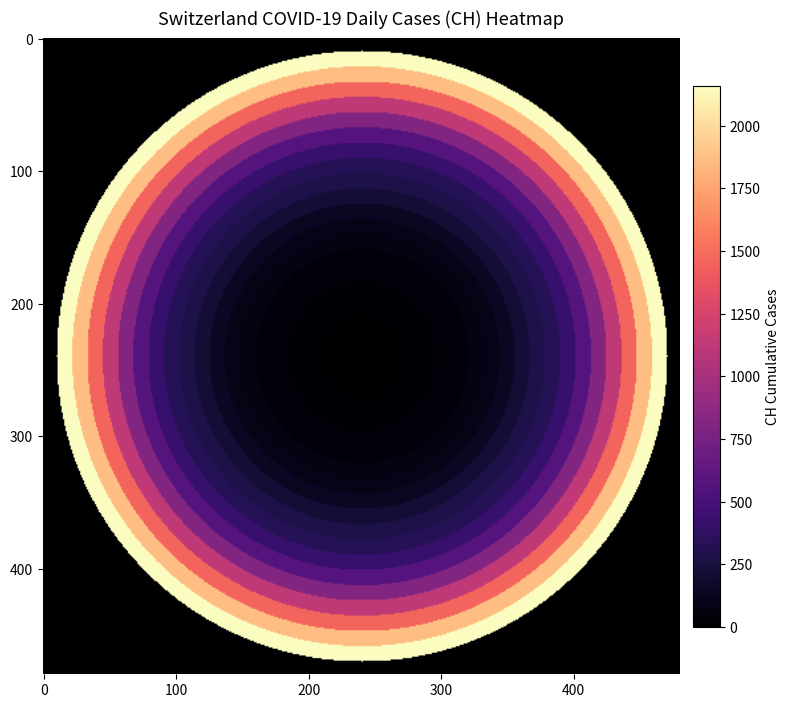

Reading left to right, extract all data points from this chart.

2020-02-25: 0	0	0	0	0	0	0	0	0	0	0	0	0	0	0	0	0	0	0	0
2020-02-26: 4	4	4	4	4	4	4	4	4	4	4	4	4	4	4	4	4	4	4	4
2020-02-27: 8	8	8	8	8	8	8	8	8	8	8	8	8	8	8	8	8	8	8	8
2020-02-28: 20	20	20	20	20	20	20	20	20	20	20	20	20	20	20	20	20	20	20	20
2020-02-29: 30	30	30	30	30	30	30	30	30	30	30	30	30	30	30	30	30	30	30	30
2020-03-01: 36	36	36	36	36	36	36	36	36	36	36	36	36	36	36	36	36	36	36	36
2020-03-02: 50	50	50	50	50	50	50	50	50	50	50	50	50	50	50	50	50	50	50	50
2020-03-03: 69	69	69	69	69	69	69	69	69	69	69	69	69	69	69	69	69	69	69	69
2020-03-04: 97	97	97	97	97	97	97	97	97	97	97	97	97	97	97	97	97	97	97	97
2020-03-05: 142	142	142	142	142	142	142	142	142	142	142	142	142	142	142	142	142	142	142	142
2020-03-06: 219	219	219	219	219	219	219	219	219	219	219	219	219	219	219	219	219	219	219	219
2020-03-07: 280	280	280	280	280	280	280	280	280	280	280	280	280	280	280	280	280	280	280	280
2020-03-08: 327	327	327	327	327	327	327	327	327	327	327	327	327	327	327	327	327	327	327	327
2020-03-09: 419	419	419	419	419	419	419	419	419	419	419	419	419	419	419	419	419	419	419	419
2020-03-10: 569	569	569	569	569	569	569	569	569	569	569	569	569	569	569	569	569	569	569	569
2020-03-11: 806	806	806	806	806	806	806	806	806	806	806	806	806	806	806	806	806	806	806	806
2020-03-12: 1124	1124	1124	1124	1124	1124	1124	1124	1124	1124	1124	1124	1124	1124	1124	1124	1124	1124	1124	1124
2020-03-13: 1461	1461	1461	1461	1461	1461	1461	1461	1461	1461	1461	1461	1461	1461	1461	1461	1461	1461	1461	1461
2020-03-14: 1866	1866	1866	1866	1866	1866	1866	1866	1866	1866	1866	1866	1866	1866	1866	1866	1866	1866	1866	1866
2020-03-15: 2160	2160	2160	2160	2160	2160	2160	2160	2160	2160	2160	2160	2160	2160	2160	2160	2160	2160	2160	2160